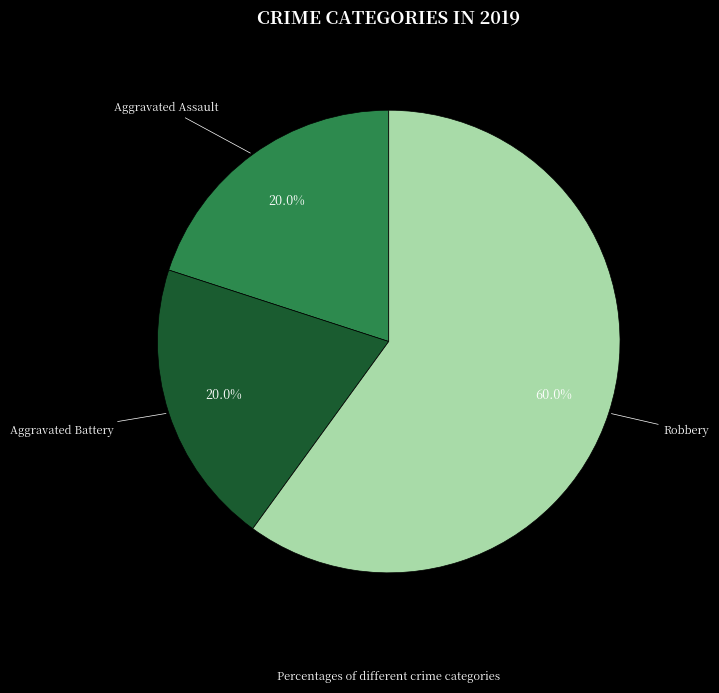

Is there any slice that represents more than half of the pie?

Yes